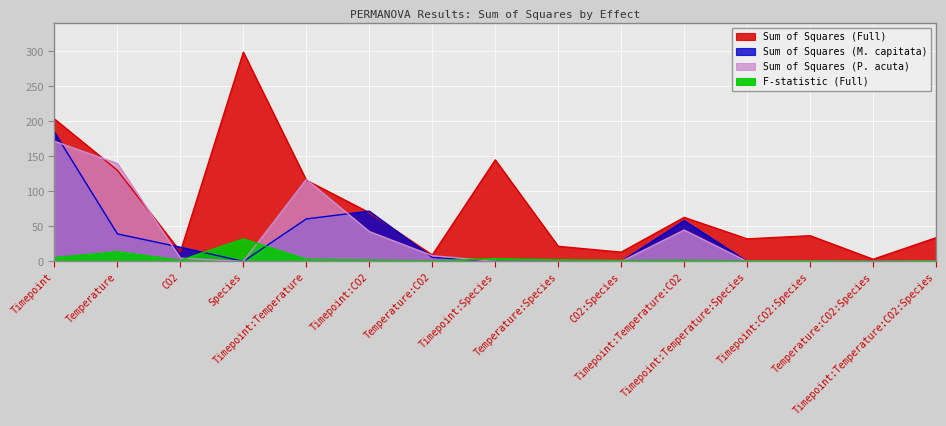

Which has a higher value, Temperature or Timepoint?

Timepoint